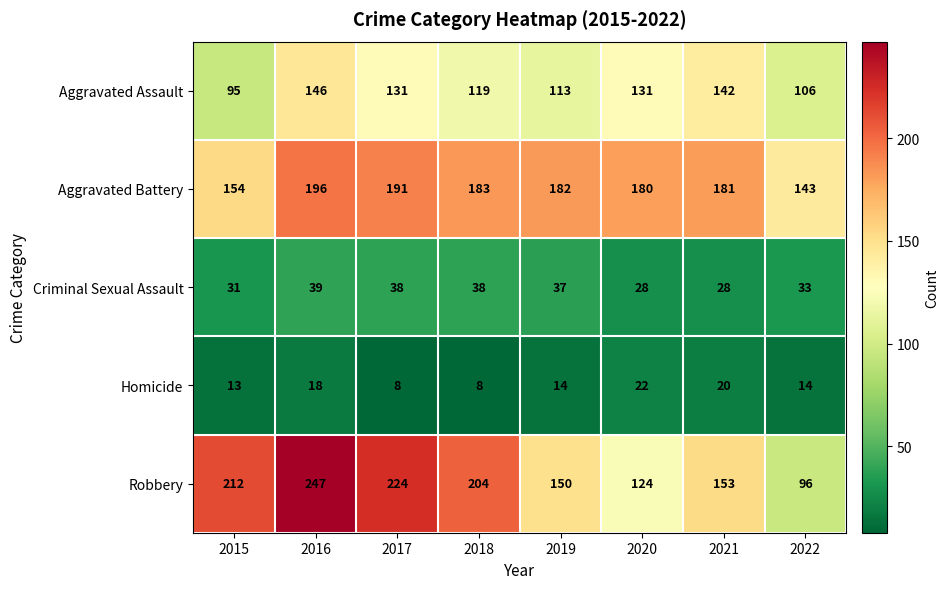

What is the difference between the maximum and minimum values in the Robbery series?

151